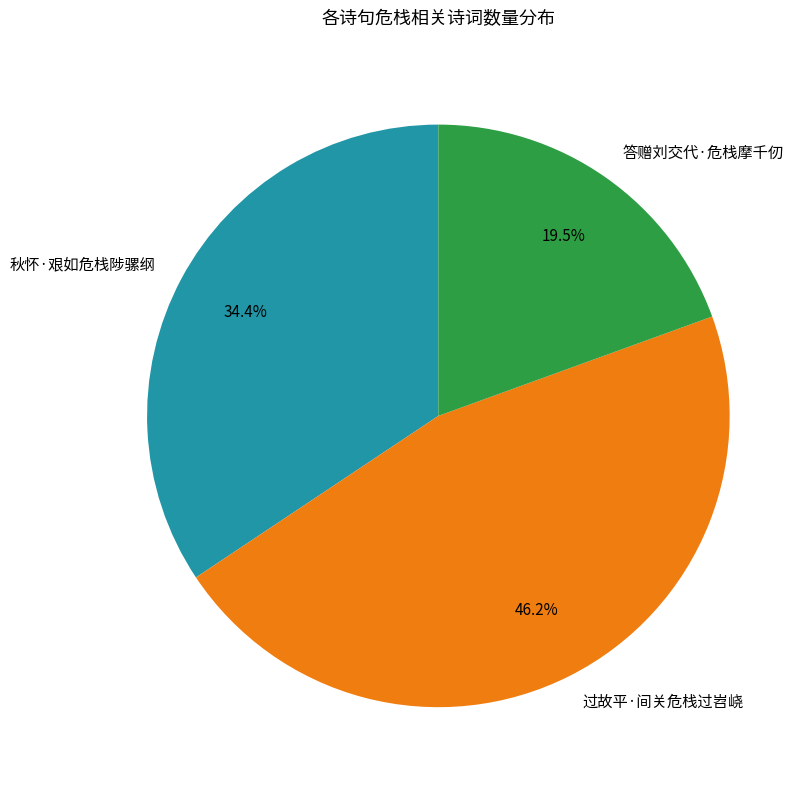

What is the largest slice in the pie chart?

过故平·间关危栈过岧峣